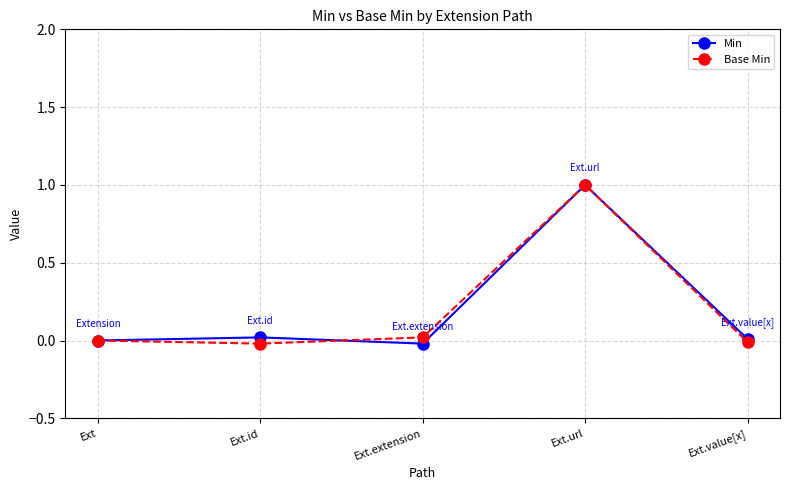

Reading left to right, list all the values displayed in this chart.

Min: Ext=0.0	Ext.id=0.0	Ext.extension=-0.0	Ext.url=1.0	Ext.value[x]=0.0
Base Min: Ext=0.0	Ext.id=-0.0	Ext.extension=0.0	Ext.url=1.0	Ext.value[x]=-0.0